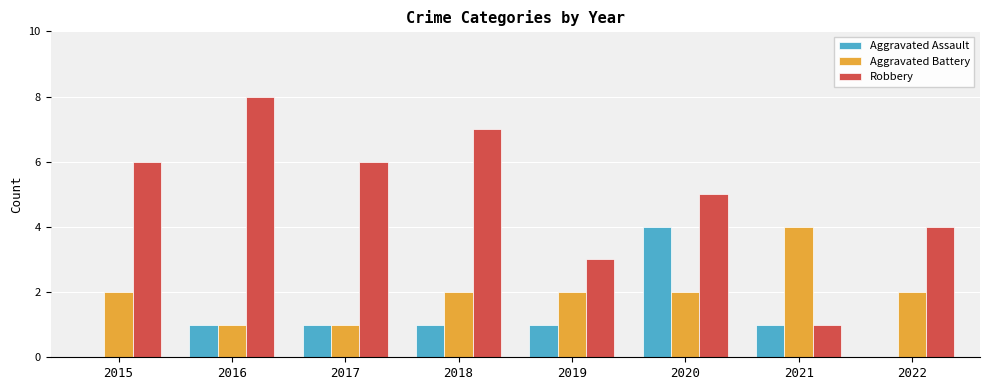

Which series has the widest spread of values?

Robbery